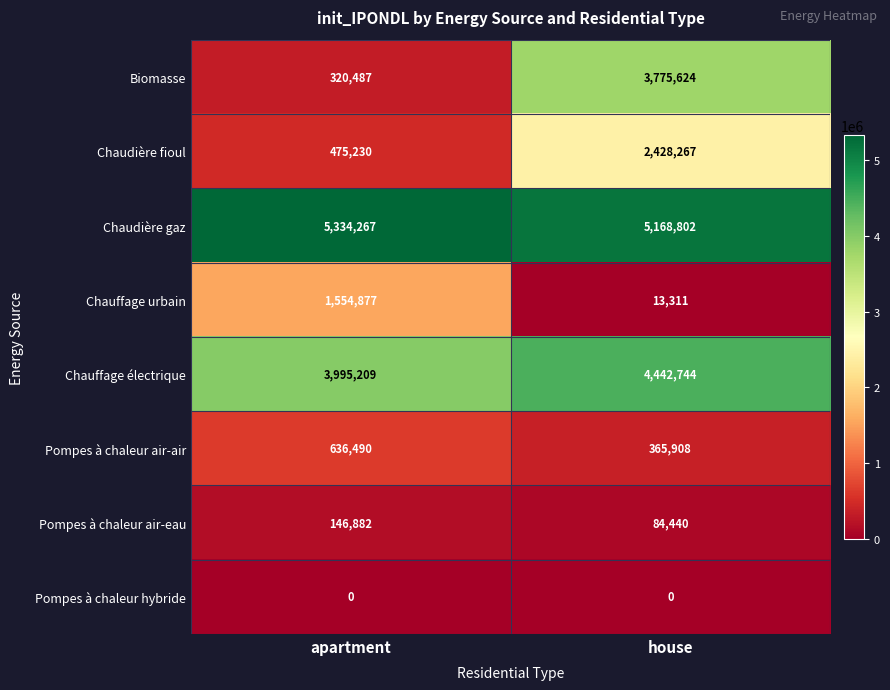

List the series in order of their peak value, lowest first.

Pompes à chaleur hybride, Pompes à chaleur air-eau, Pompes à chaleur air-air, Chauffage urbain, Chaudière fioul, Biomasse, Chauffage électrique, Chaudière gaz